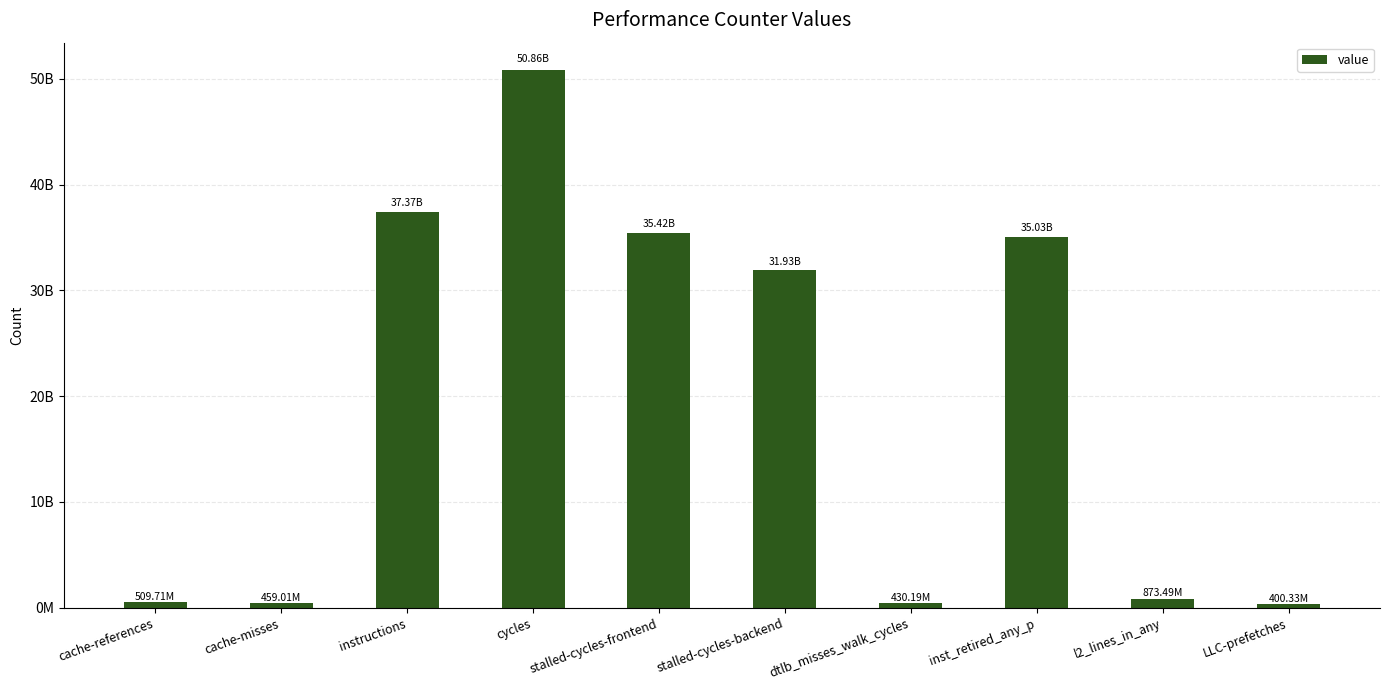

Reading right to left, what are all the values shown in this chart?

LLC-prefetches=400328693	l2_lines_in_any=873489374	inst_retired_any_p=35033700463	dtlb_misses_walk_cycles=430193273	stalled-cycles-backend=31927627646	stalled-cycles-frontend=35423060383	cycles=50860958926	instructions=37369019517	cache-misses=459008723	cache-references=509713645